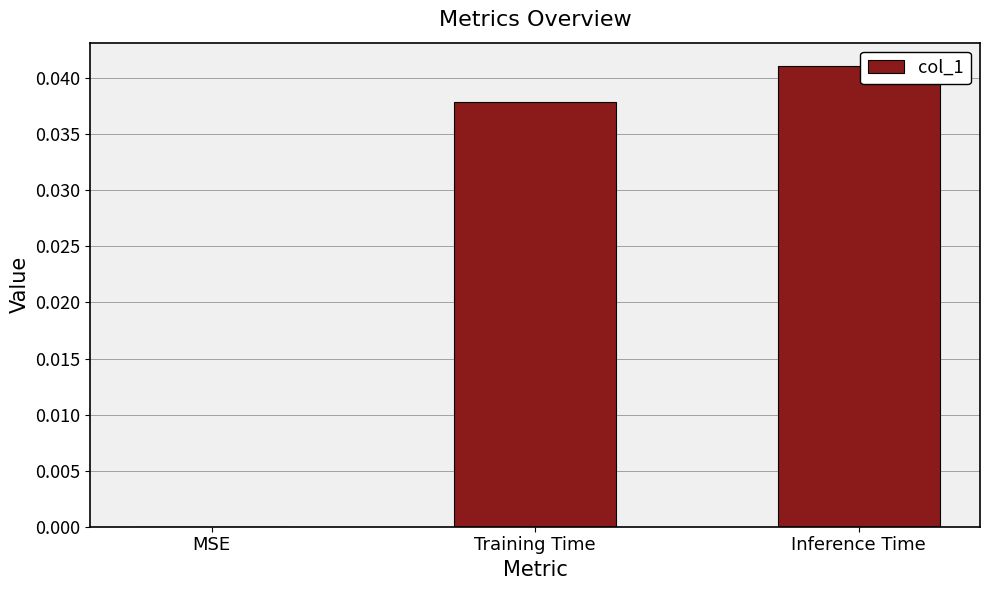

Between Inference Time and Training Time, which is larger?

Inference Time